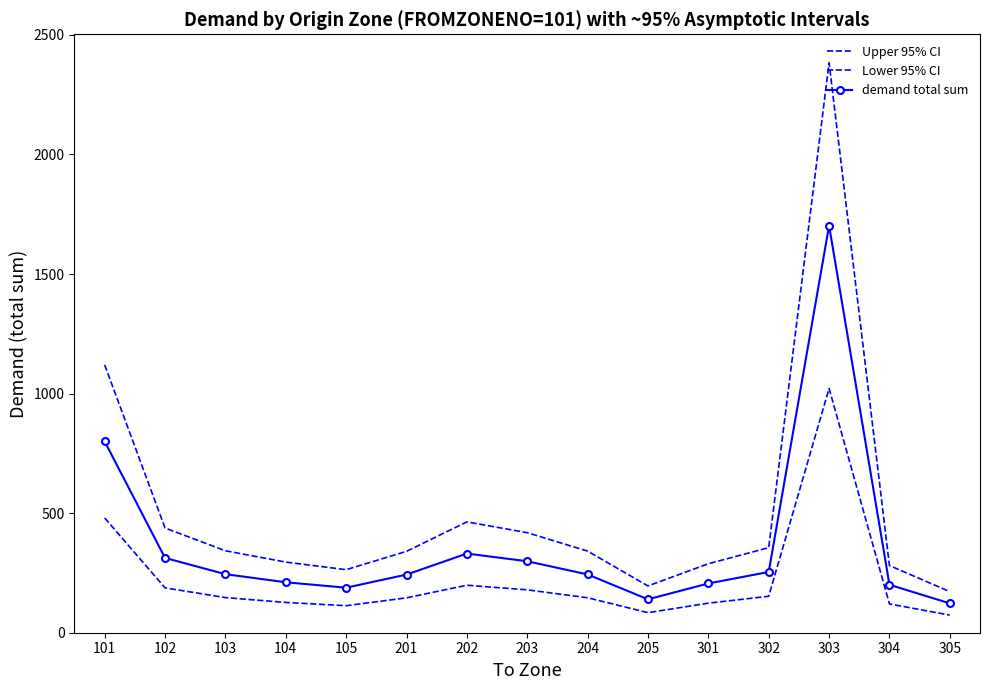

List the series in order of their overall mean, lowest first.

Lower 95% CI, demand total sum, Upper 95% CI